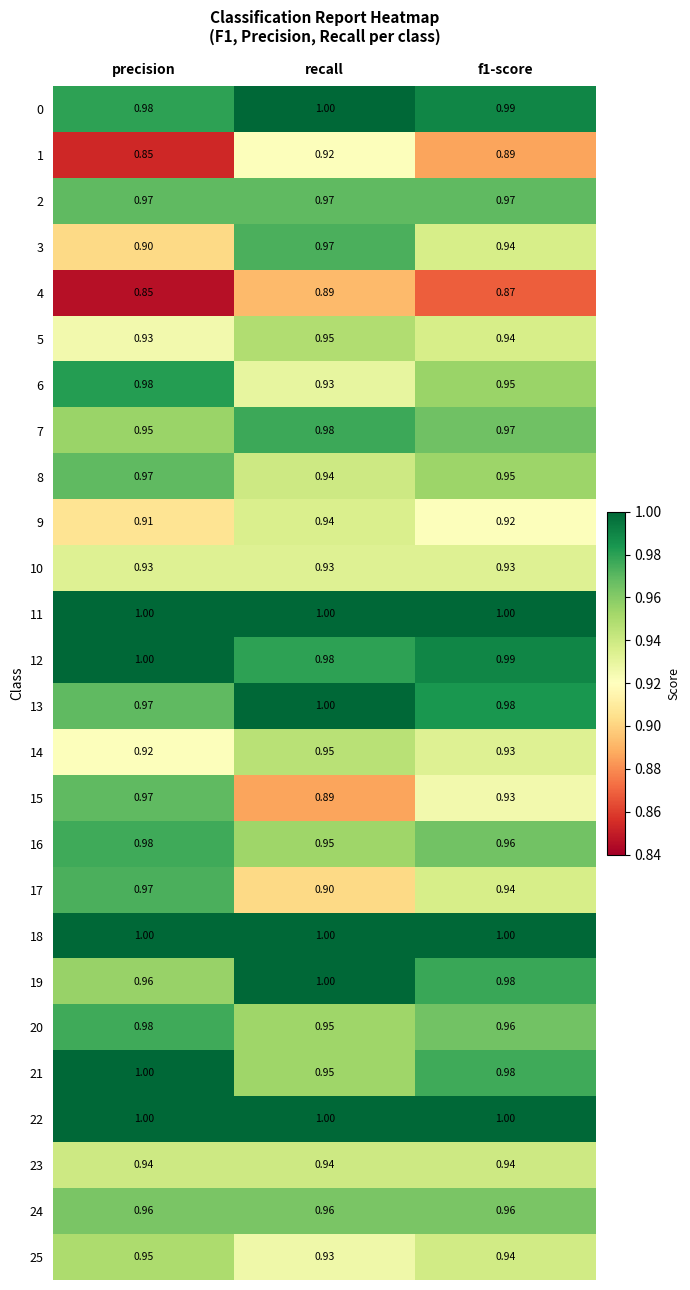

How many series are shown in this chart?

26